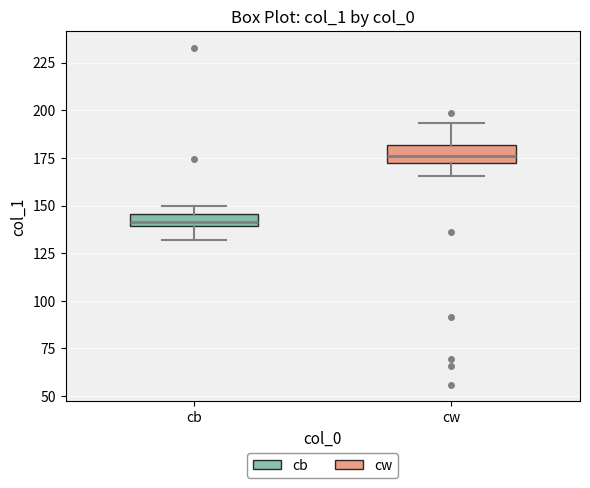

Where does the lower whisker of the box for cb end on the y-axis? The values are not printed on the chart, so give them approximately, as read against the axis.

130